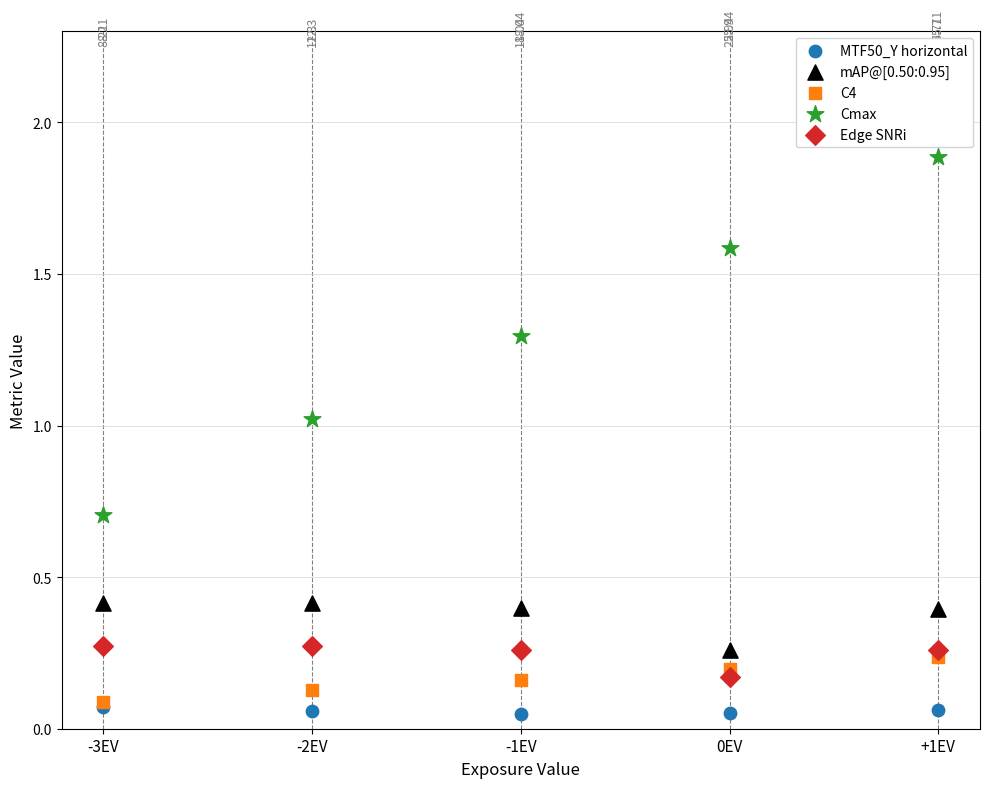

Which series has the largest Y range (max minus min)?

Cmax